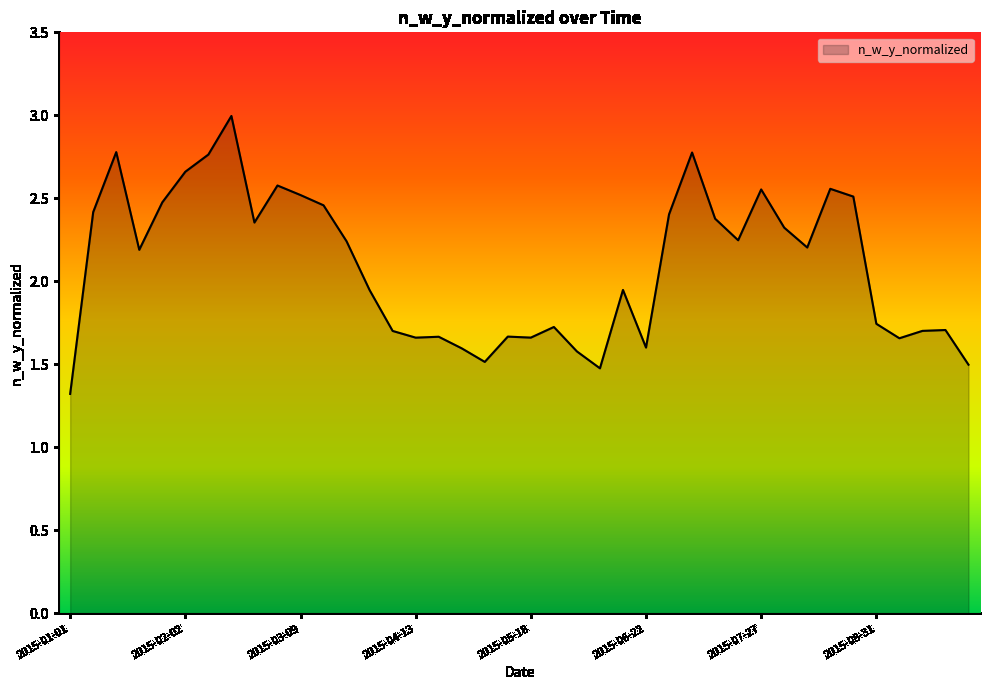

What is the minimum value shown in the chart?

1.3